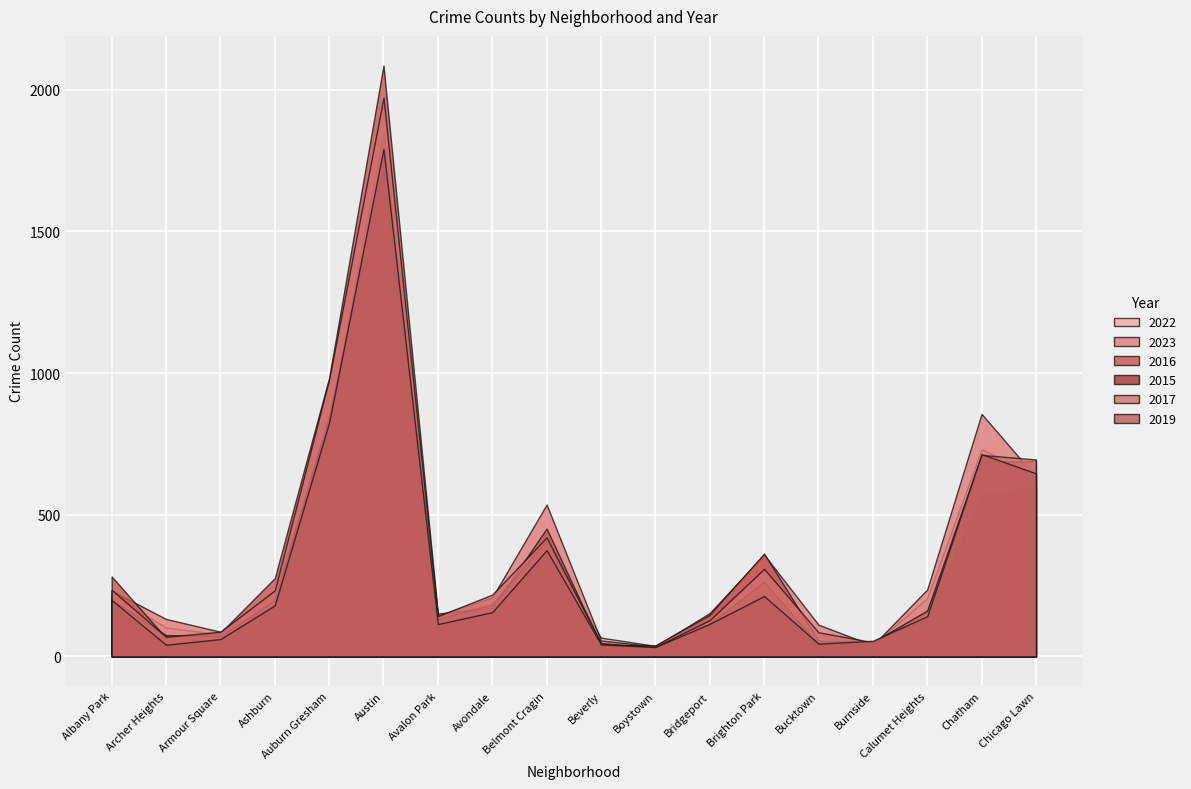

How many values in the 2015 series are below 183?

9